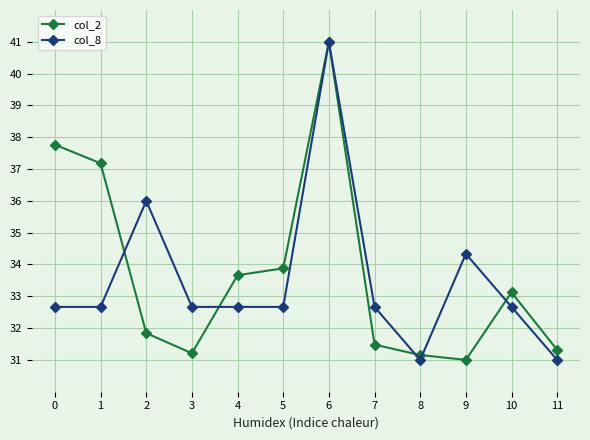

What is the total value across all series at 8?

62.2